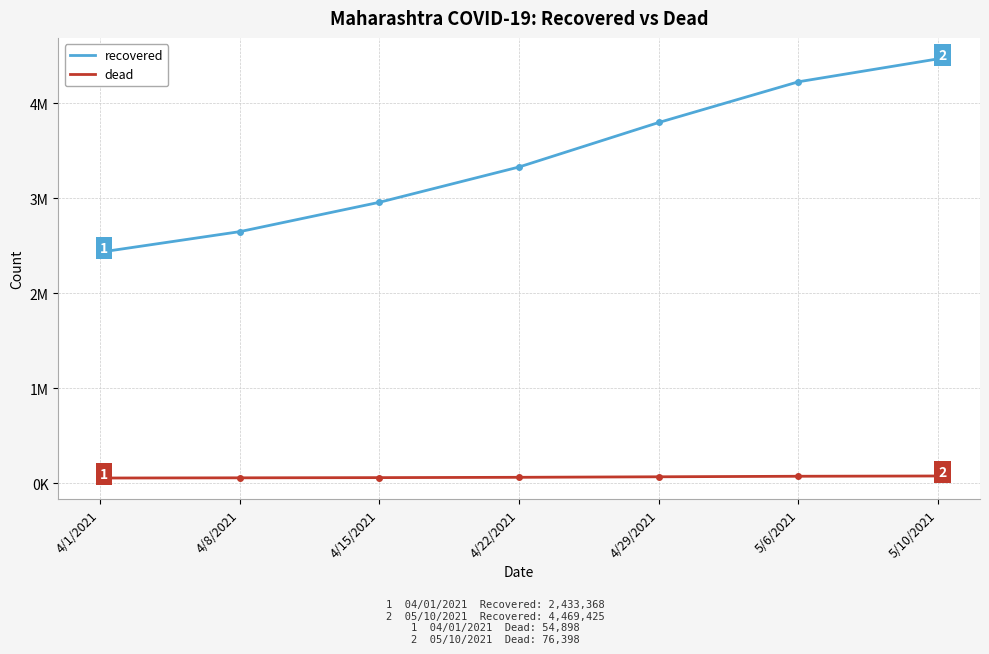

Rank the series by their maximum value, from lowest to highest.

dead, recovered